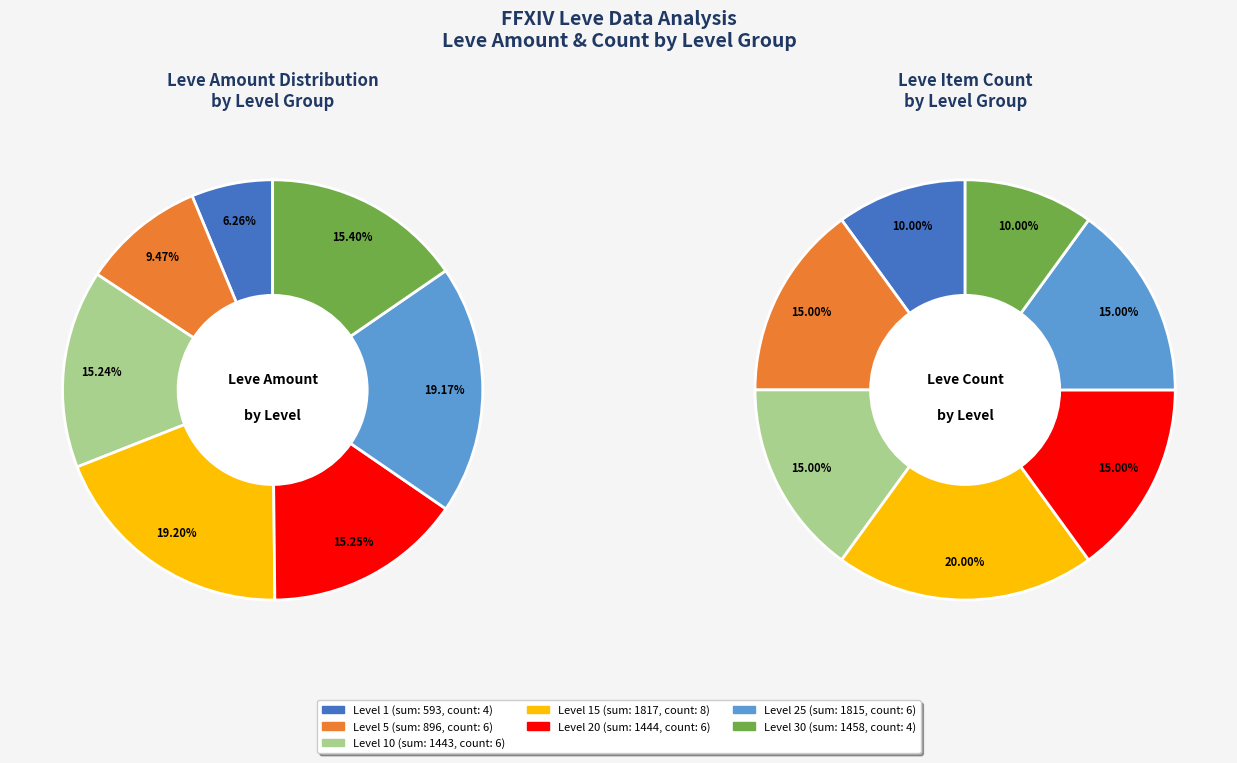

Is the sum of 30 and 25 greater than half?

No